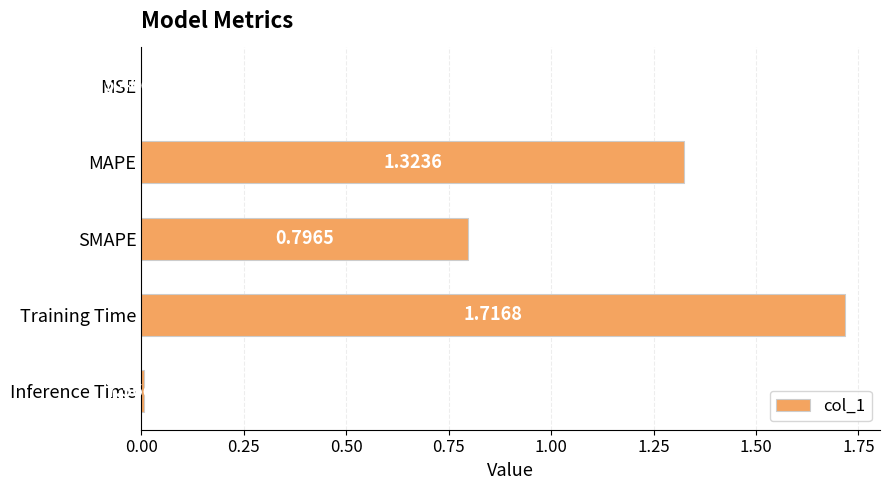

Where is the data nearest to the value 0?

MSE